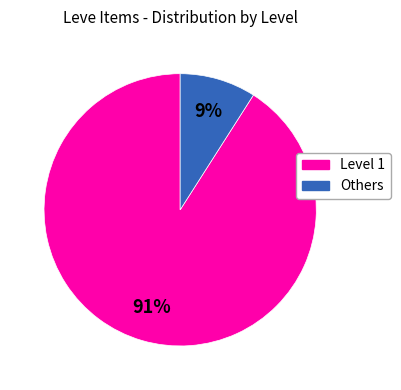

To the nearest percent, what is the difference between the largest and smallest slice percentages?

82%